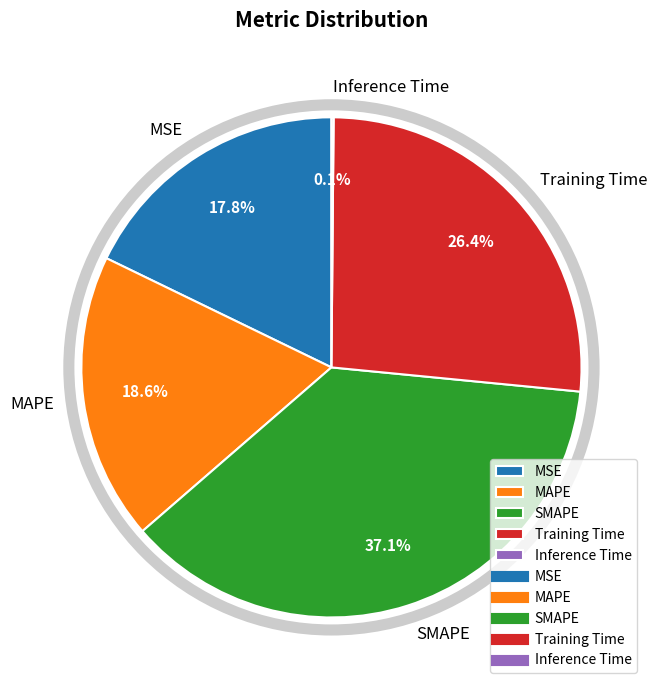

What is the total percentage of MAPE and Training Time?

45.0%